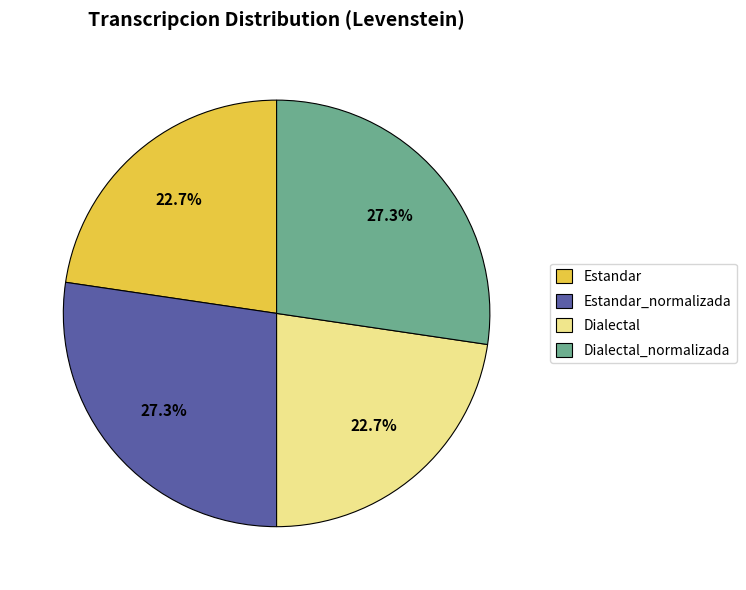

Is there any slice that represents more than half of the pie?

No